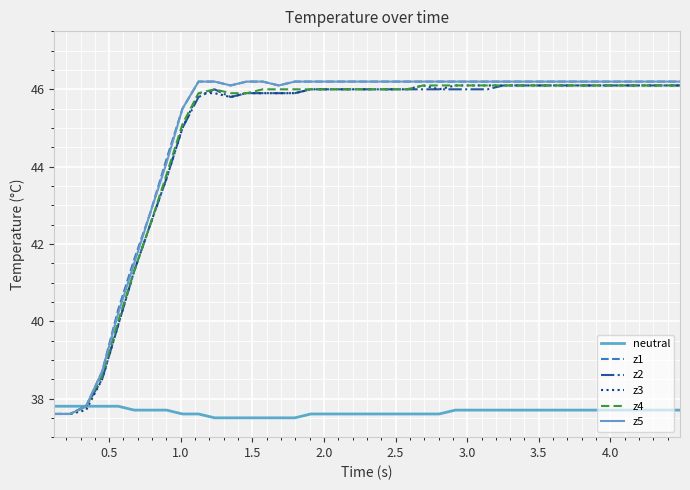

What are all the series names shown in the legend?

neutral, z1, z2, z3, z4, z5